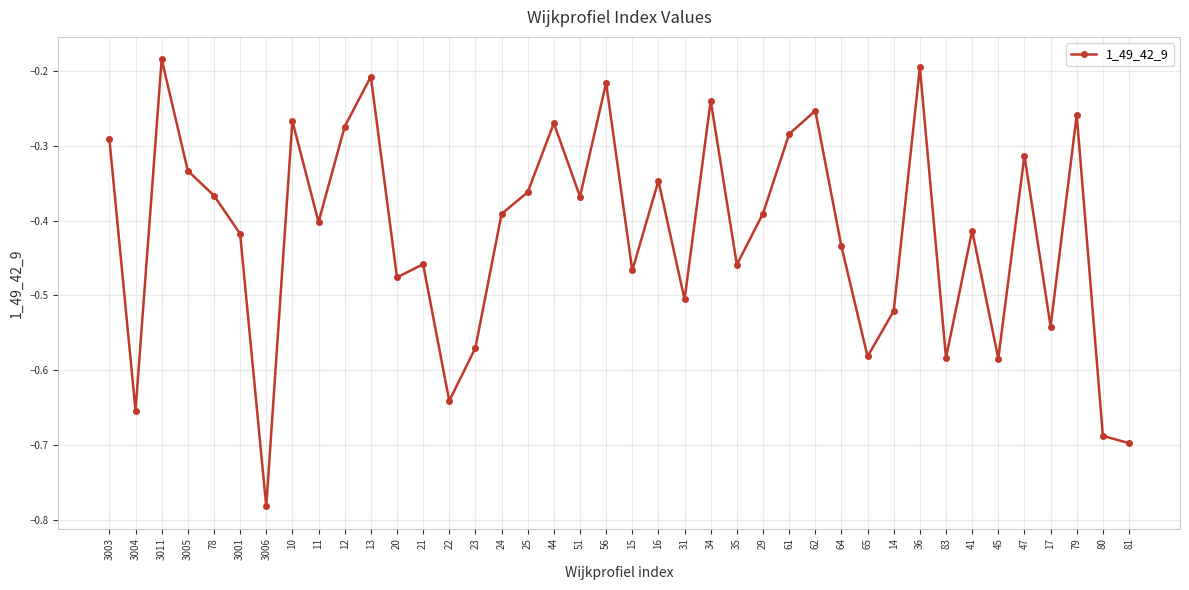

What is the label of the 32nd point from the right?

11